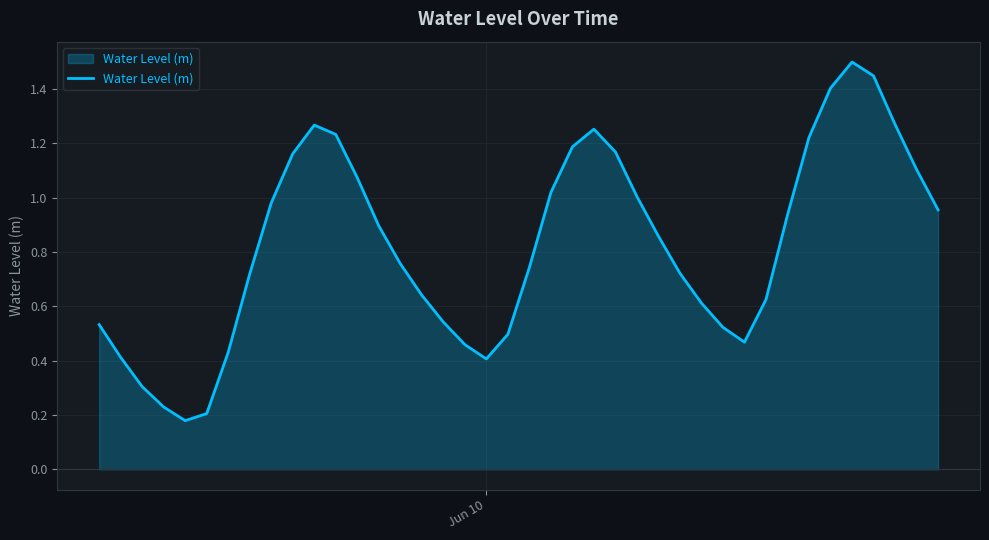

True or false: there are more than 2 points higher than both neighbors.

True